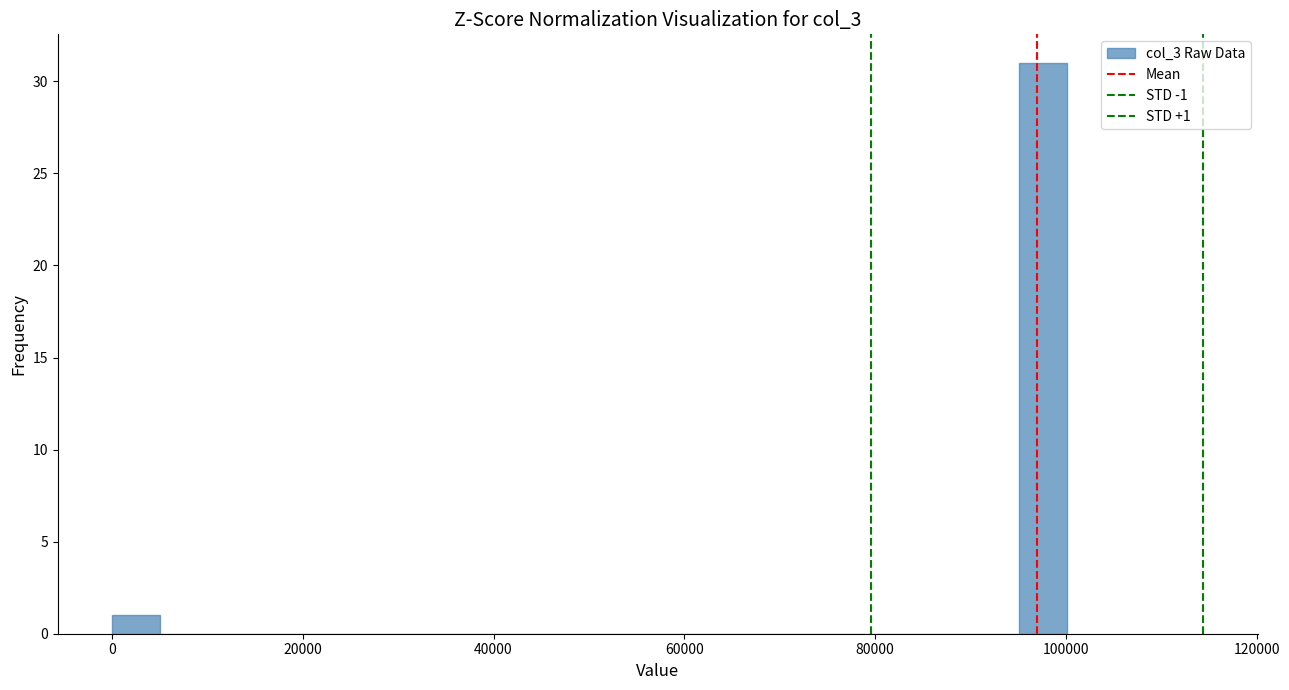

Read against the x-axis, roughly where is the centre of the tallest bar?

98000